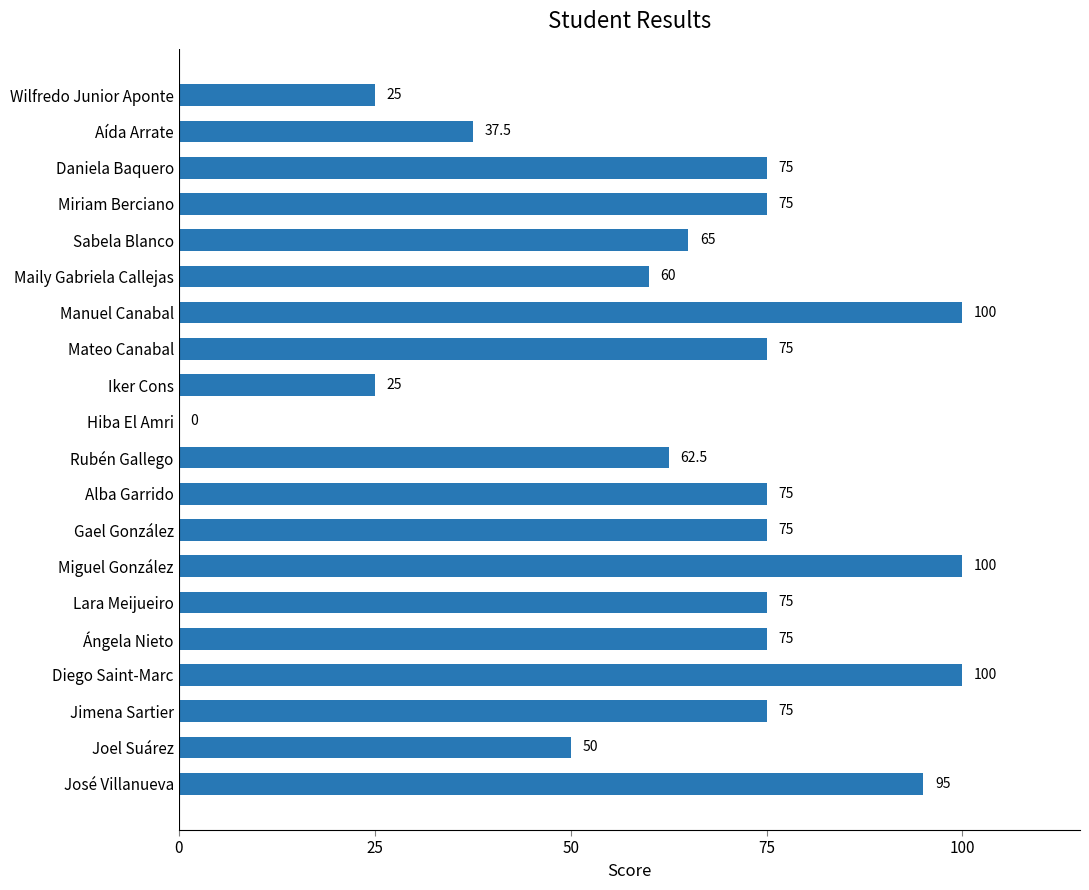

Is it true that the value at Wilfredo Junior Aponte is 38.6?

False